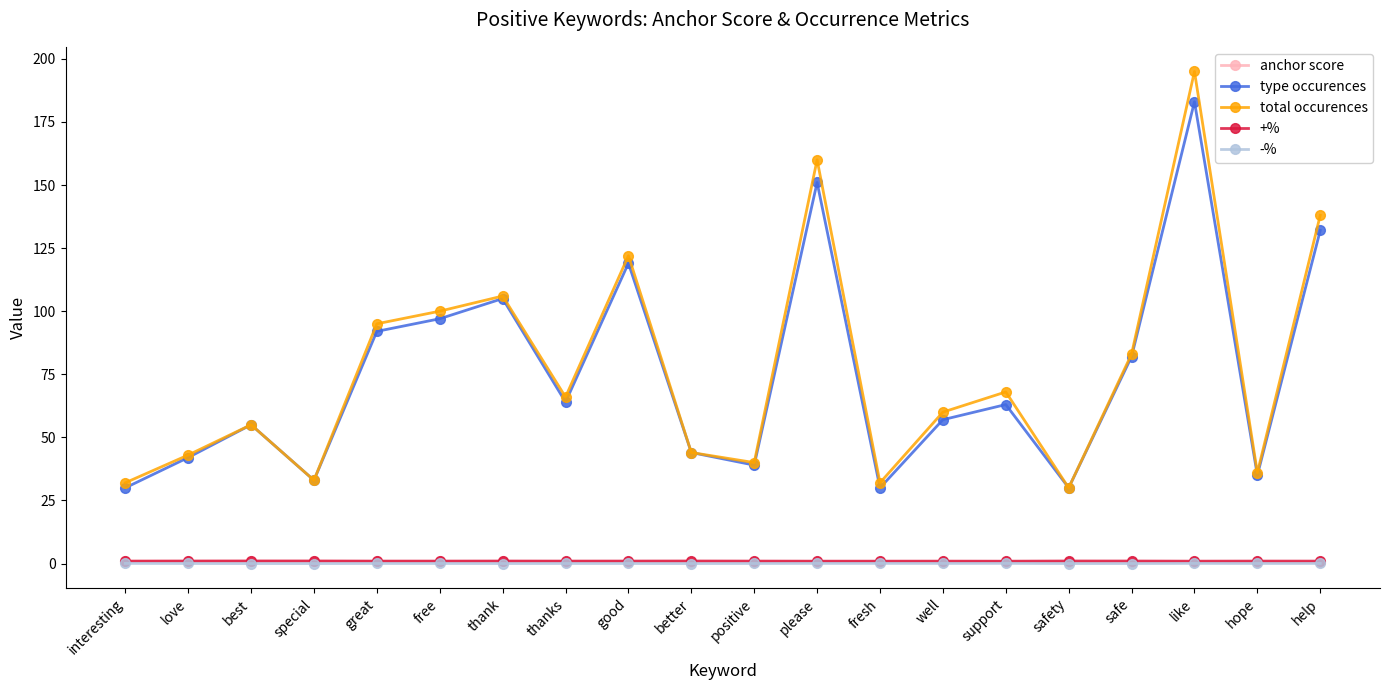

What is the difference between the maximum and minimum values in the +% series?

0.1